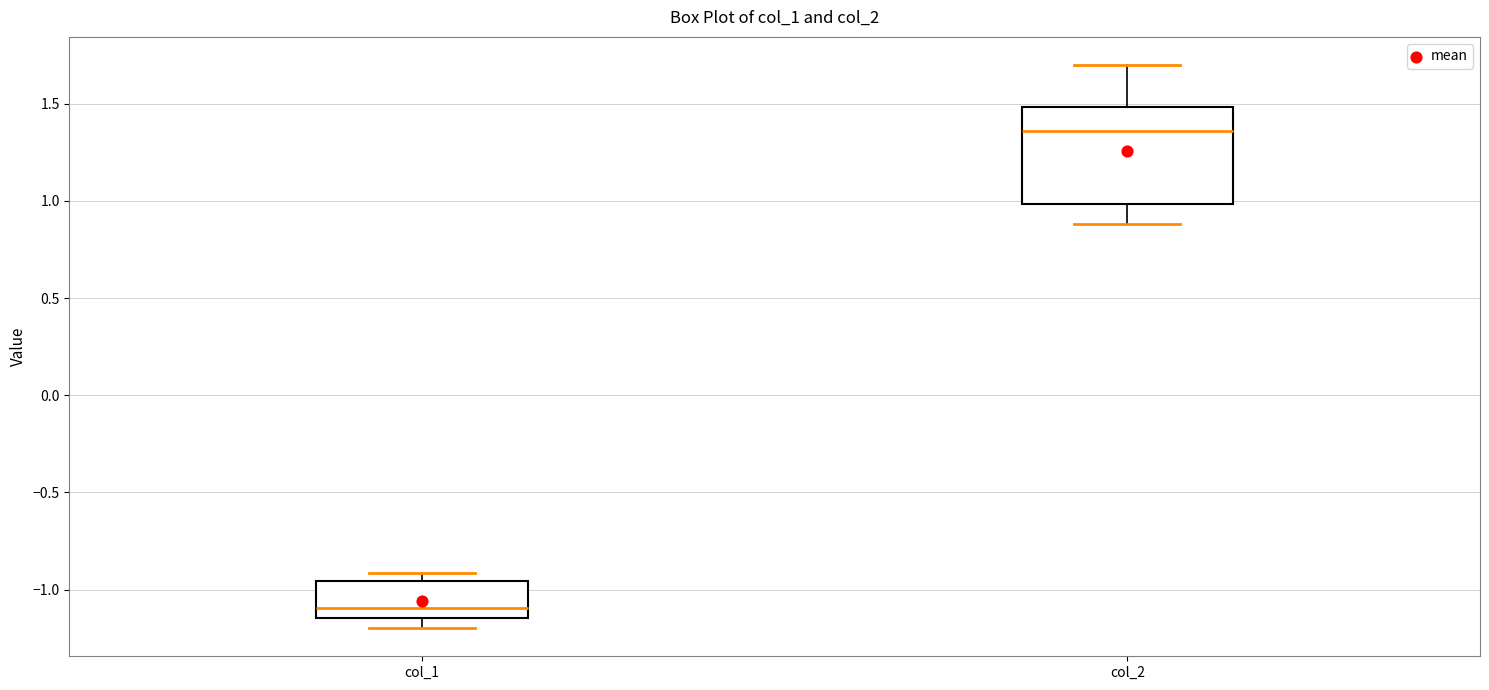

Comparing the boxes themselves (not the whiskers), which one is the tallest?

col_2